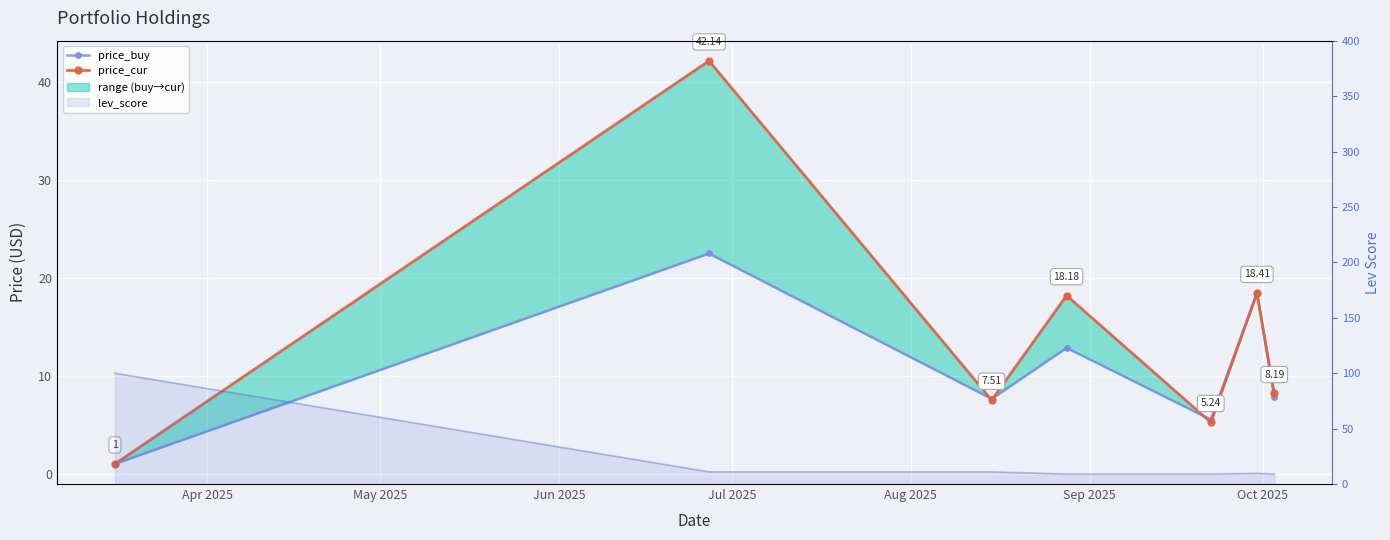

At which label does price_buy reach its minimum?

Apr 2025